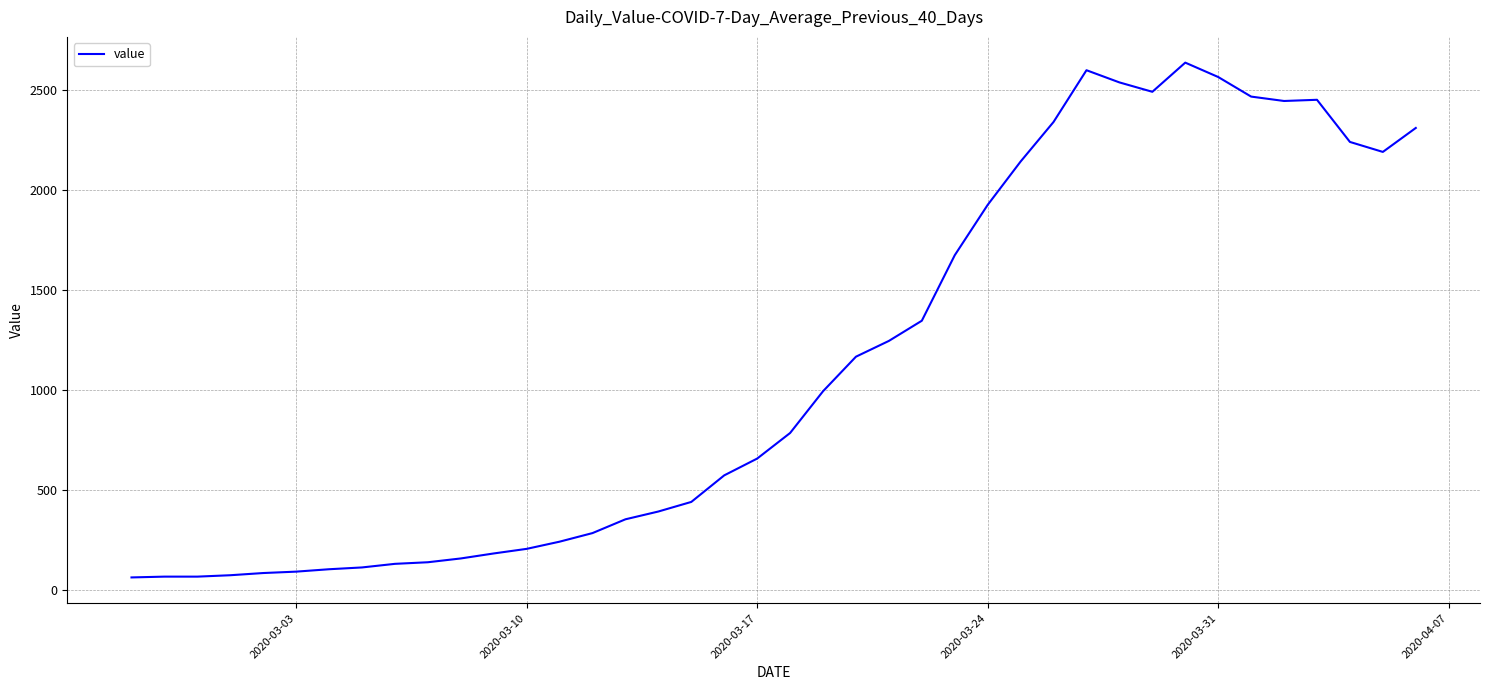

What is the smallest value displayed?

61